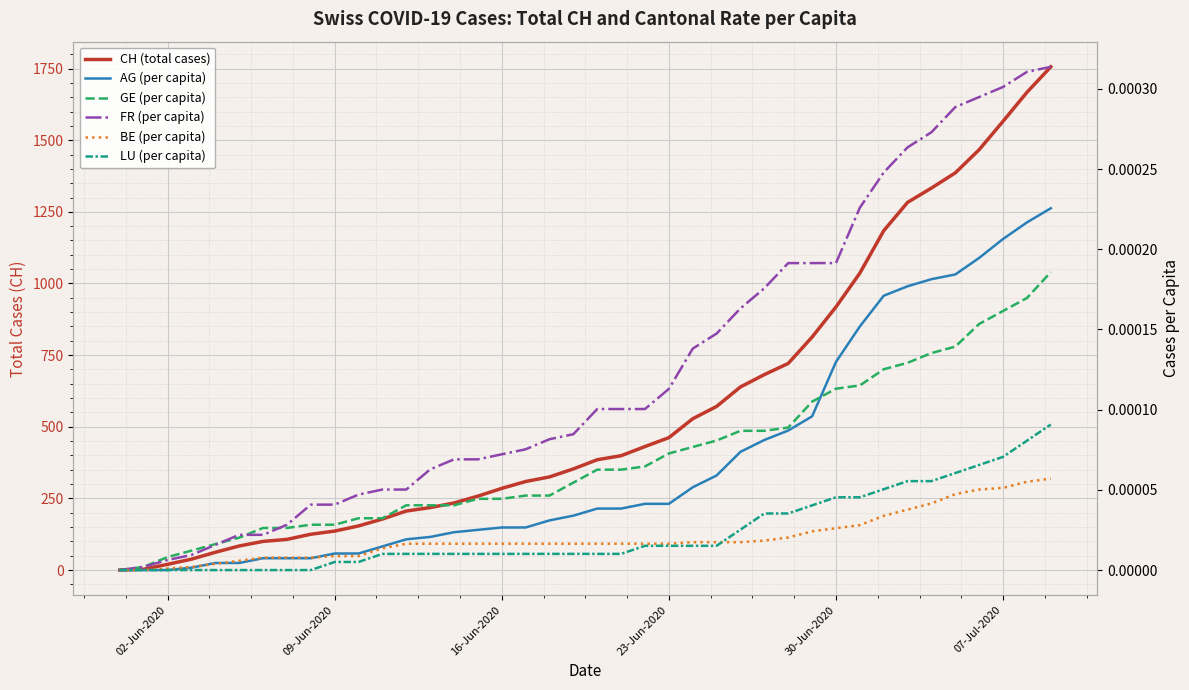

Does the chart display data point markers on the line(s)?

No